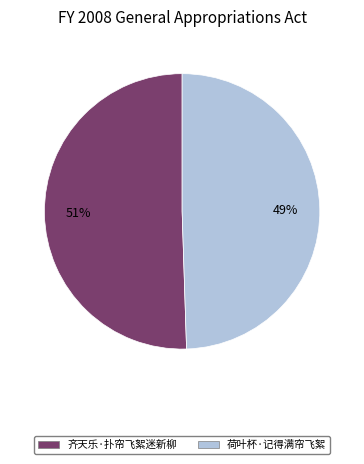

Between 荷叶杯·记得满帘飞絮 and 齐天乐·扑帘飞絮迷新柳, which is larger?

齐天乐·扑帘飞絮迷新柳